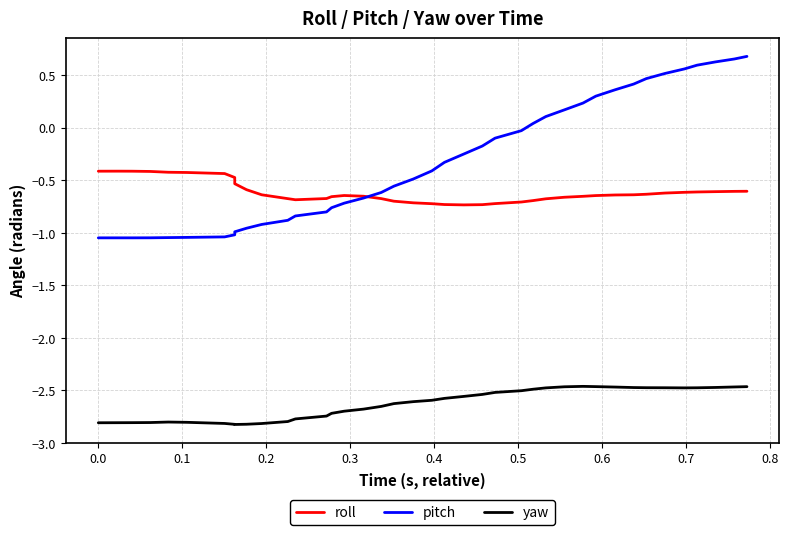

True or false: pitch and yaw intersect in this chart.

False